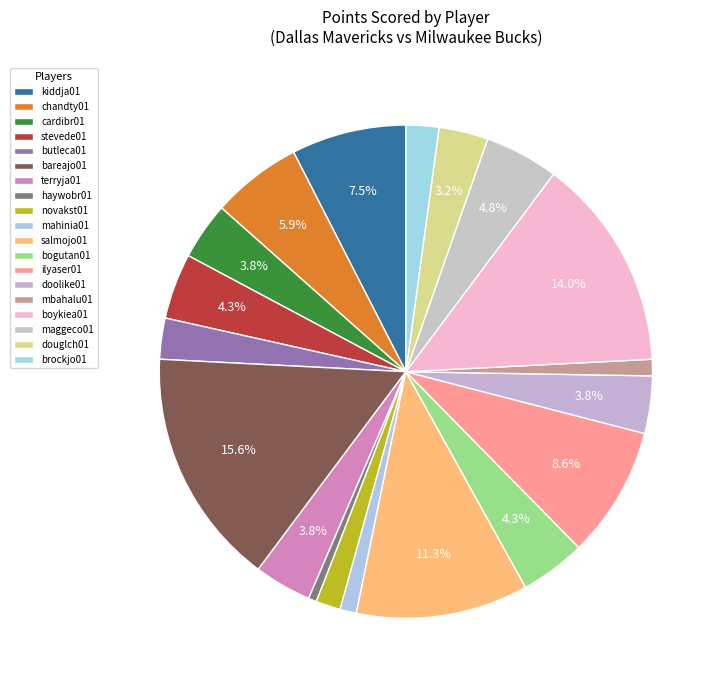

How many segments does this pie chart have?

19